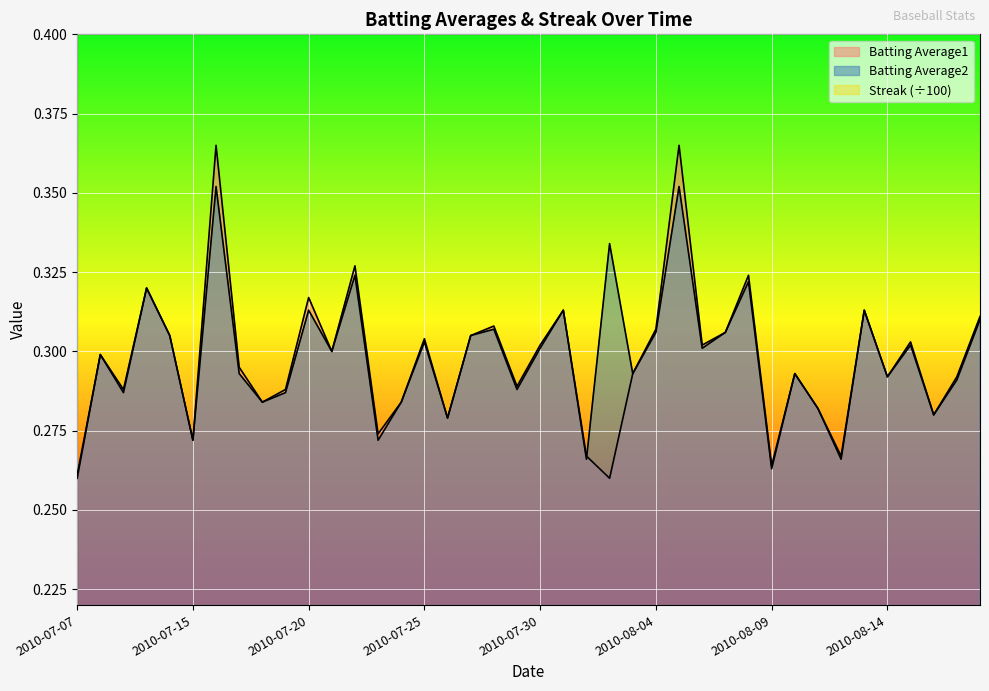

At which label is Batting Average1 closest to 0?

2010-08-02